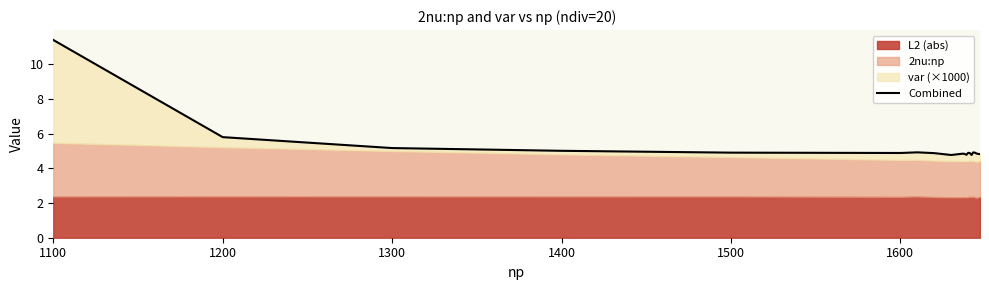

How many points are higher than both their immediate neighbors (excluding endpoints)?

4